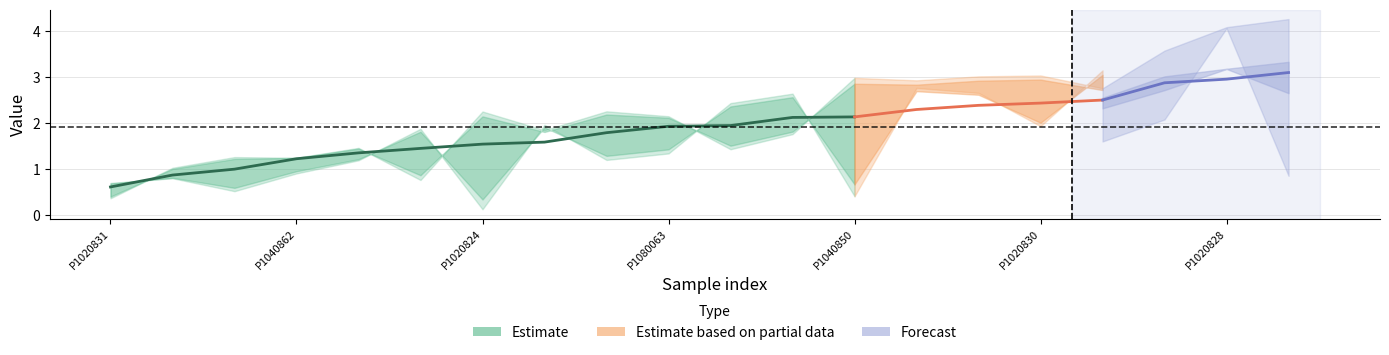

What is the sum of all mean values?

38.2